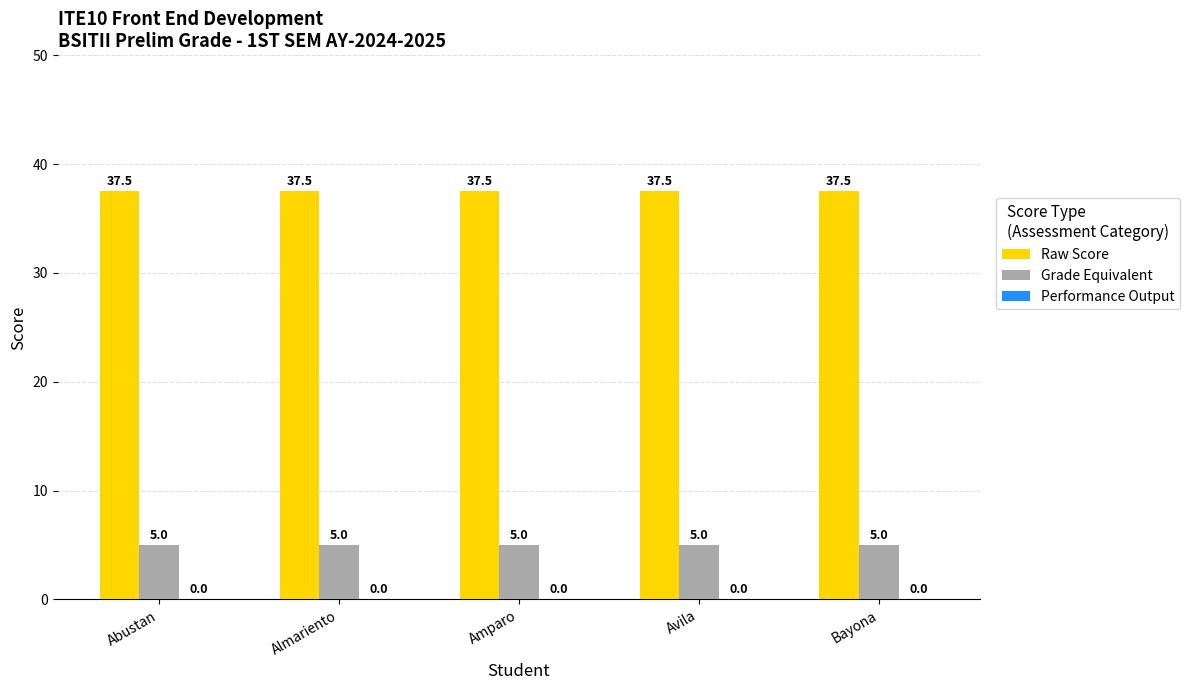

What is the label of the 3rd bar from the right?

Amparo